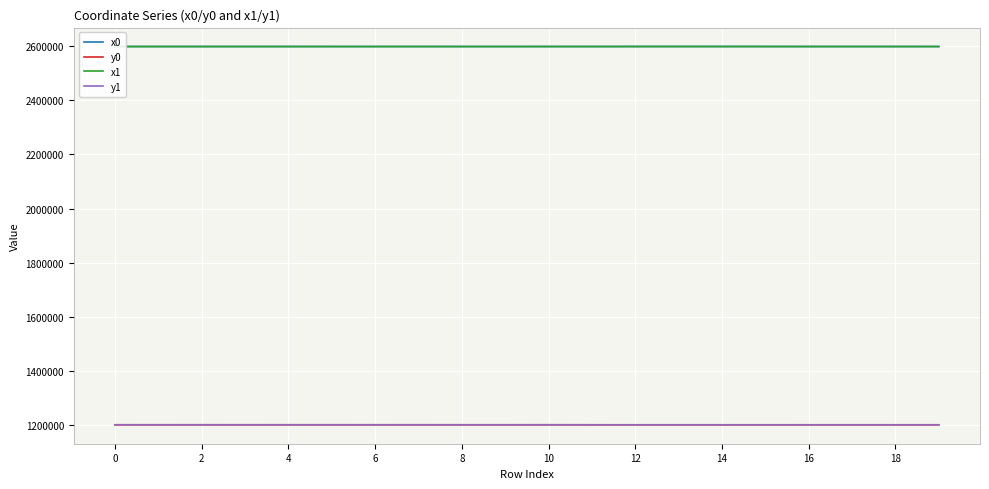

True or false: x1 and y0 cross at least once.

False